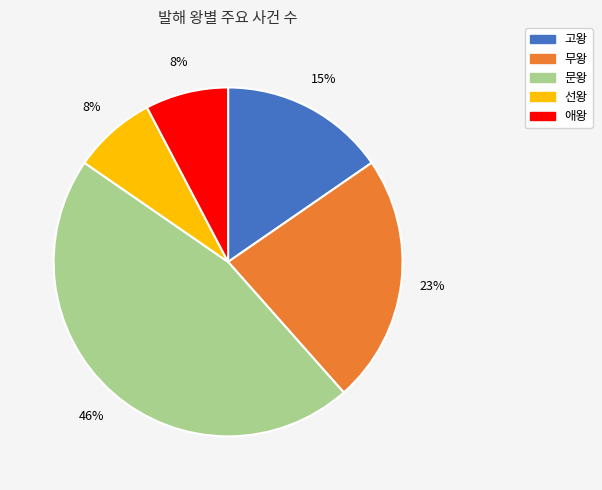

True or false: 애왕 accounts for 8% of the total.

True